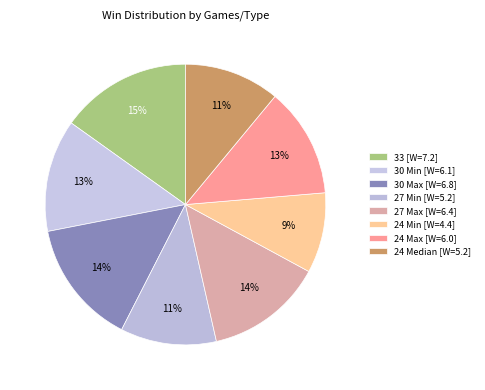

How many slices are in this pie chart?

8